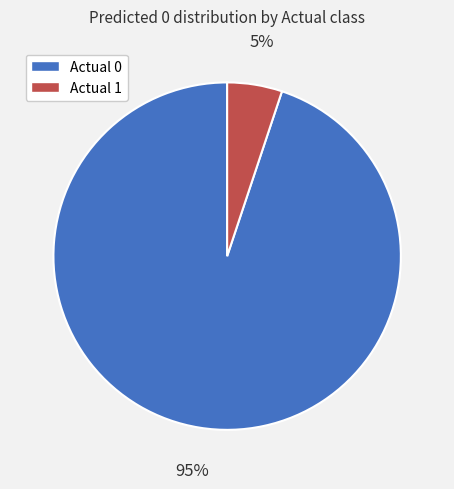

Between Actual 1 and Actual 0, which is larger?

Actual 0